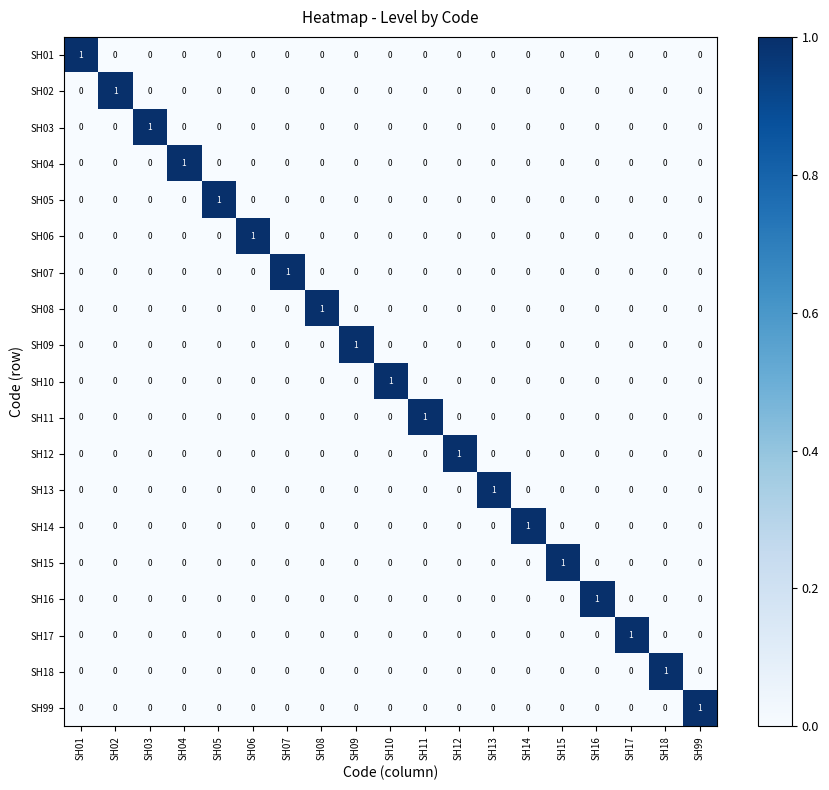

At how many categories does at least one series exceed 0?

19